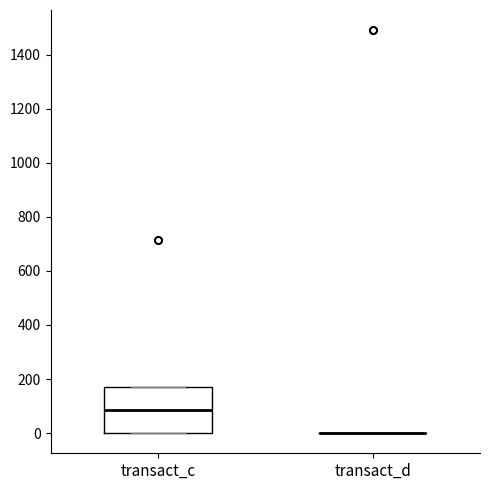

Reading left to right, transcribe this box plot: for each box, give where its median line is, the range the box spans, and where its two whiskers end, as read against the y-axis. The values are not printed on the chart, so give them approximately, as read against the axis.

transact_c: median 80, box 0 to 180, whiskers 0 to 180
transact_d: box collapsed to a line at 0, whiskers 0 to 0